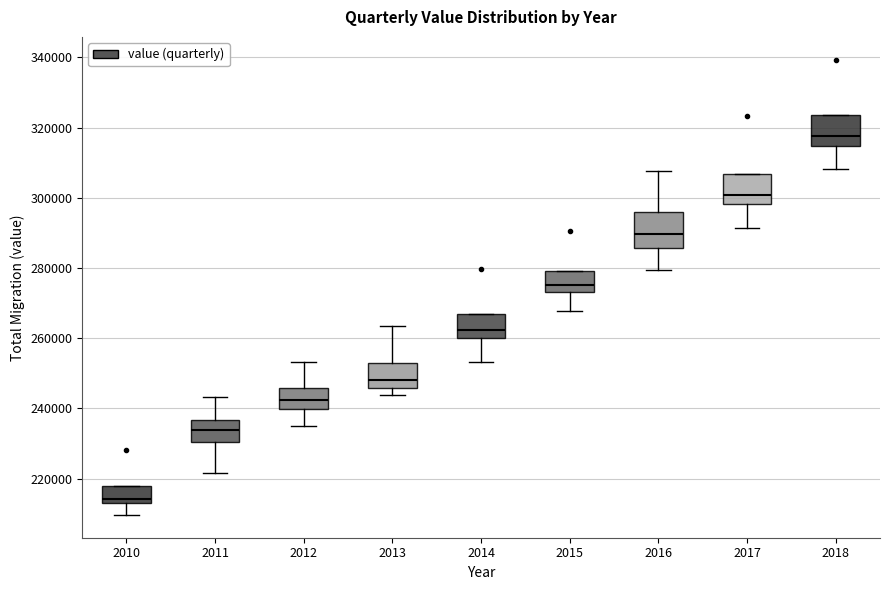

Reading left to right, read every box against the y-axis: the position of its median line, the range the box covers, and the ends of its whiskers. The values are not printed on the chart, so give them approximately, as read against the axis.

2010: median 214000 (just above the box's lower edge), box 214000 to 218000, whiskers 210000 to 218000
2011: median 234000, box 230000 to 236000, whiskers 222000 to 244000
2012: median 242000, box 240000 to 246000, whiskers 234000 to 254000
2013: median 248000, box 246000 to 254000, whiskers 244000 to 264000
2014: median 262000, box 260000 to 266000, whiskers 254000 to 266000
2015: median 276000, box 274000 to 280000, whiskers 268000 to 280000
2016: median 290000, box 286000 to 296000, whiskers 280000 to 308000
2017: median 300000, box 298000 to 306000, whiskers 292000 to 306000
2018: median 318000, box 314000 to 324000, whiskers 308000 to 324000